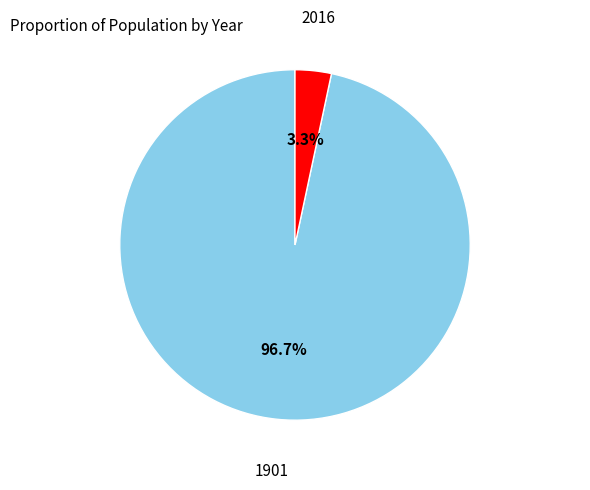

To the nearest percent, what is the average slice percentage?

50%